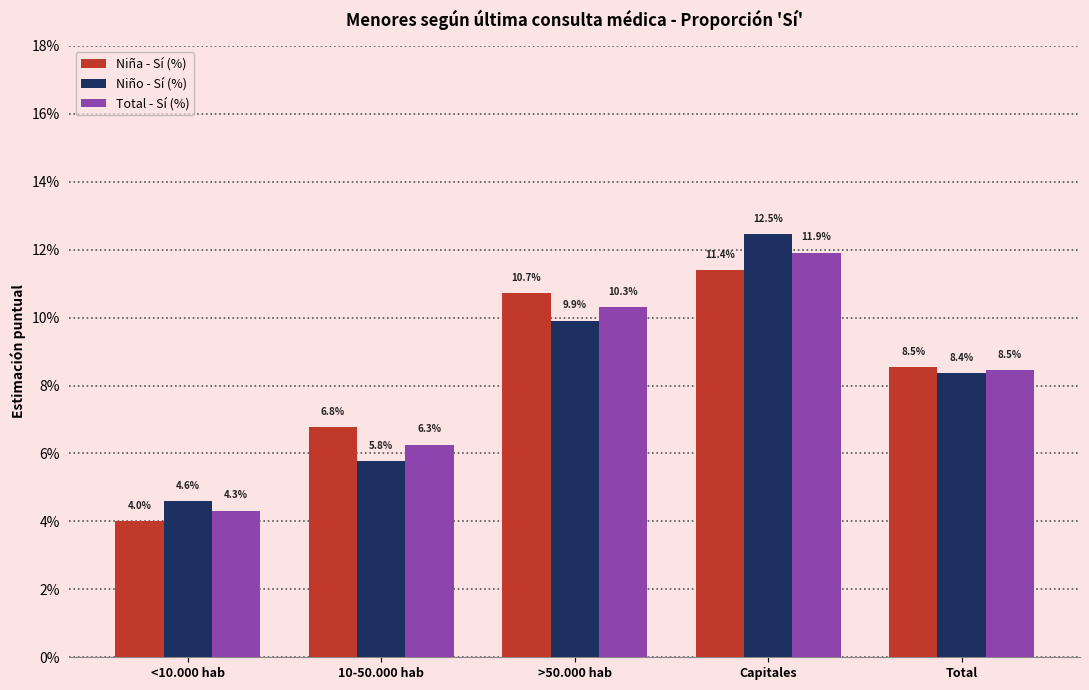

Which series changed the most between 10-50.000 hab and Capitales?

Niño - Sí (%)